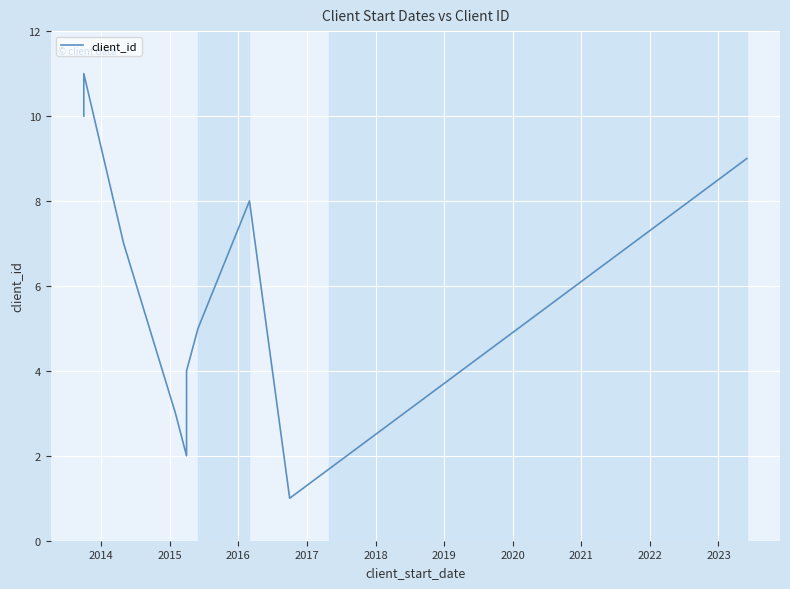

What is the difference between the maximum and second lowest values?

9